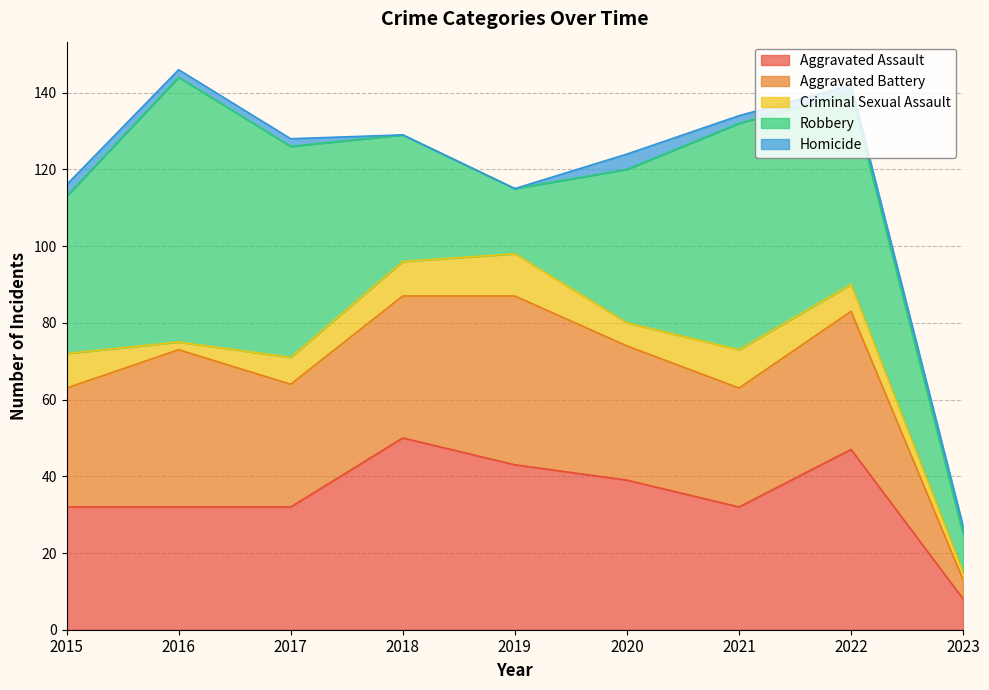

What is the minimum value for Criminal Sexual Assault?

2